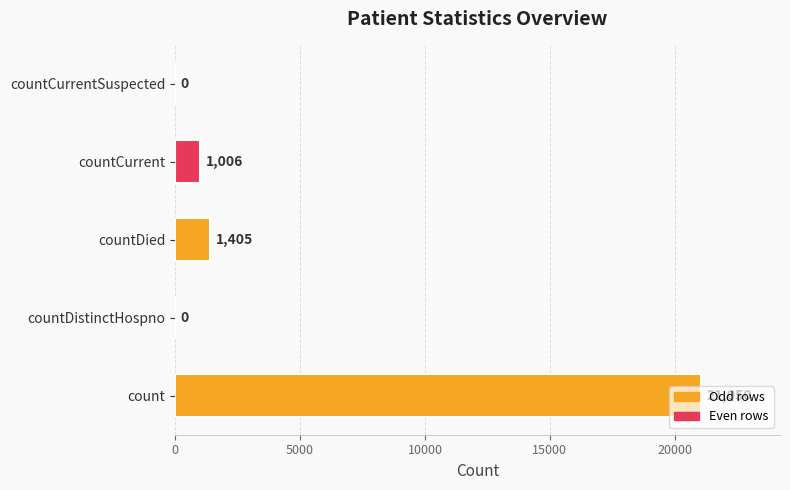

Between countDied and countDistinctHospno, which is larger?

countDied